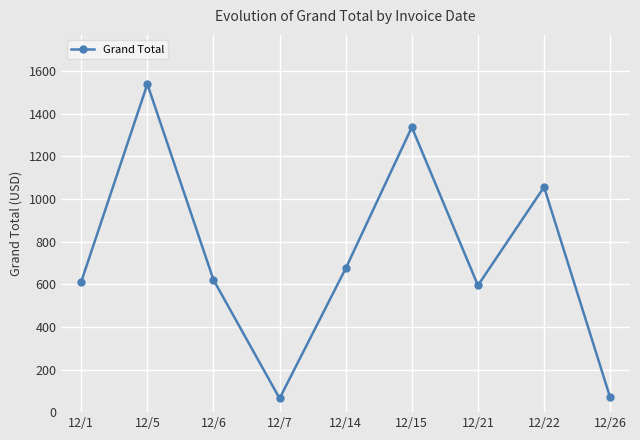

At which label is the value closest to 802?

12/14